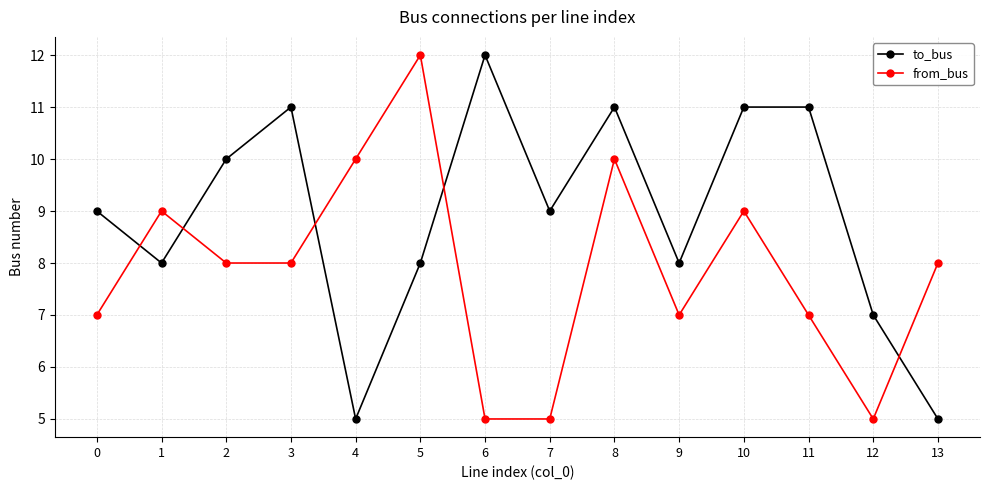

What is the spread (max minus min) of values at 3?

3